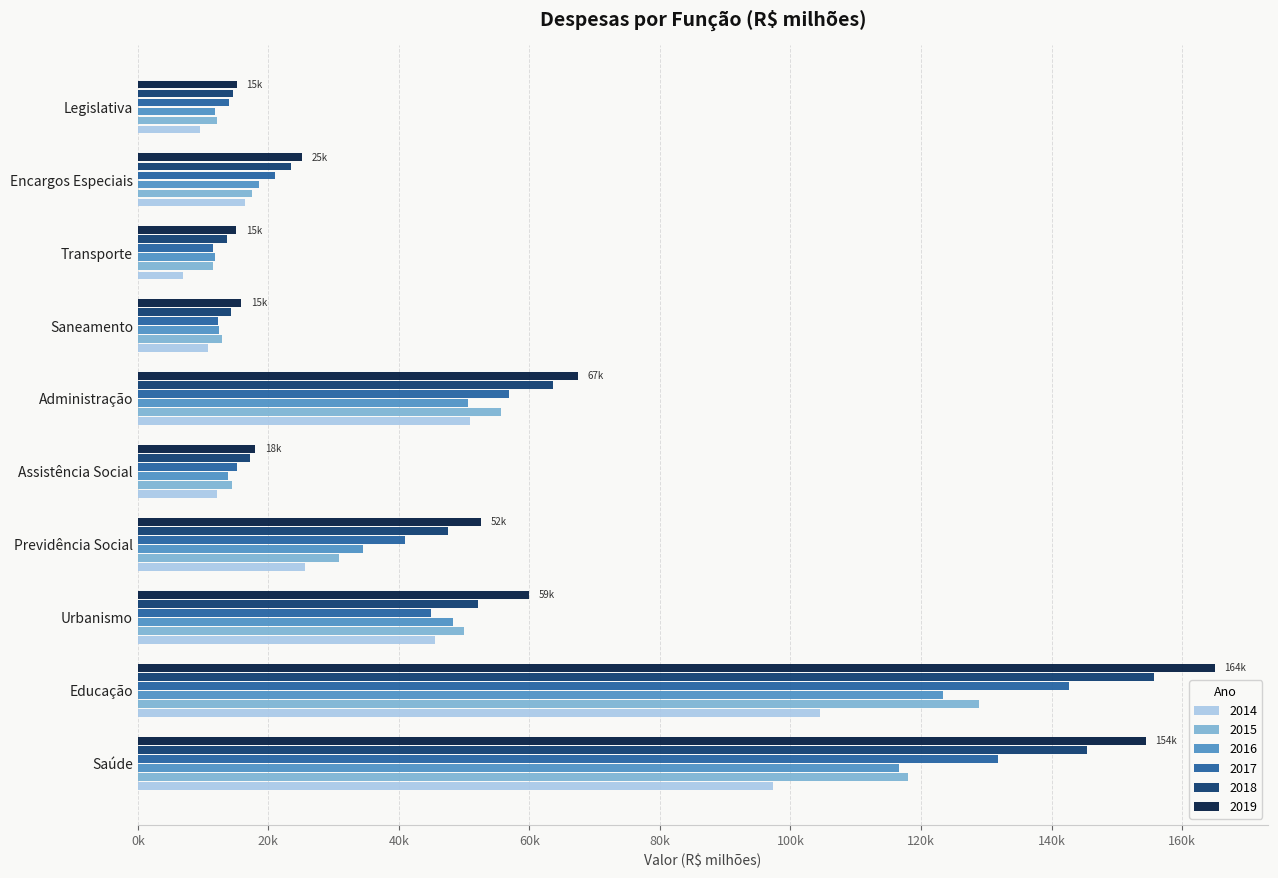

What is the minimum value shown in the chart?

6984.1